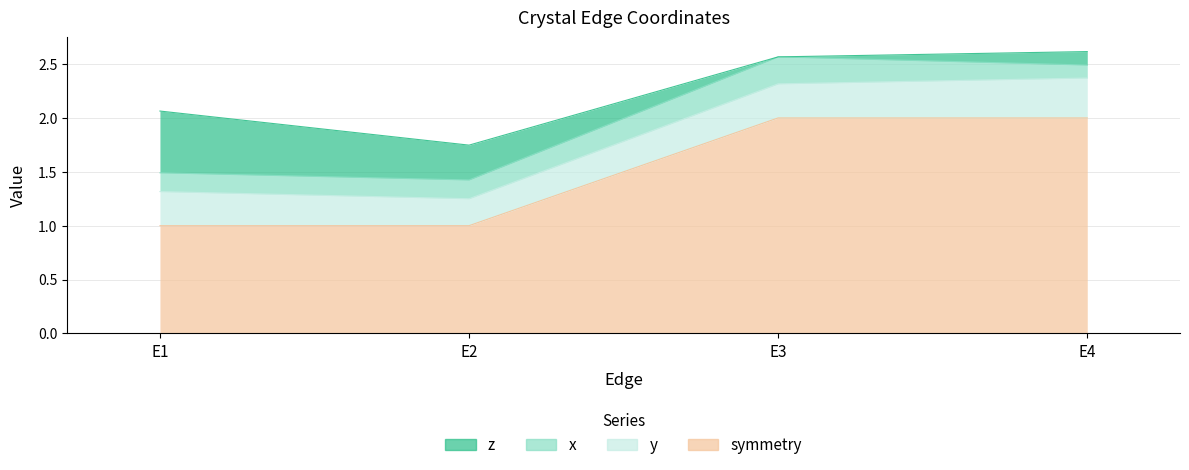

What is the difference between the symmetry values at E4 and E2?

1.0